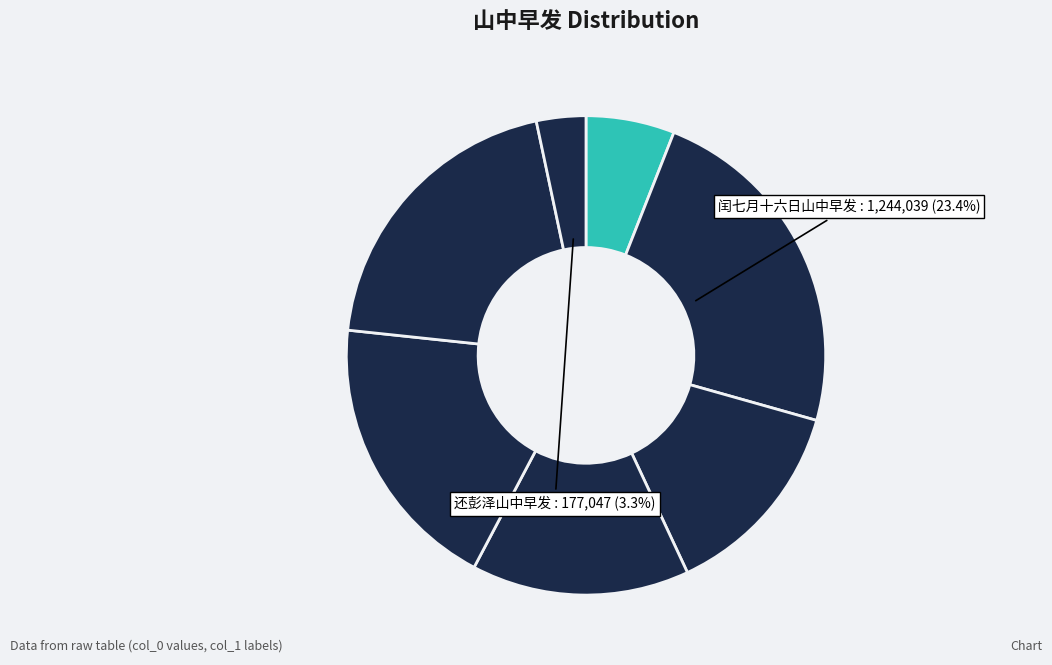

Count the number of slices in the pie.

7